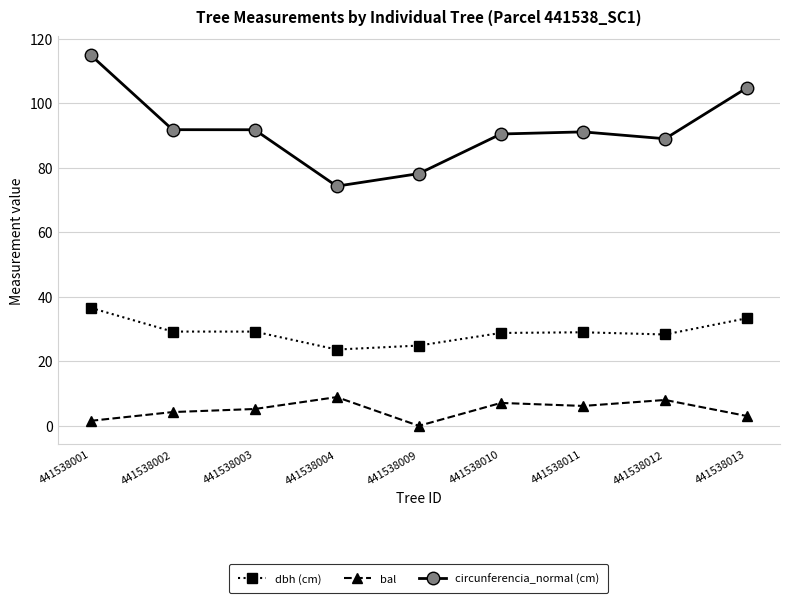

What is the value of the circunferencia_normal (cm) point at the 7th from the left?

91.1